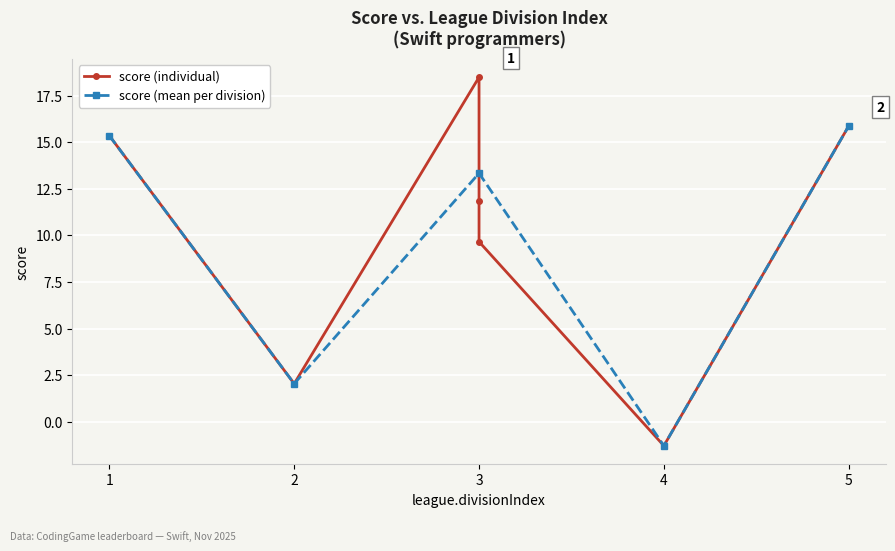

Which category has the highest value across all series?

3